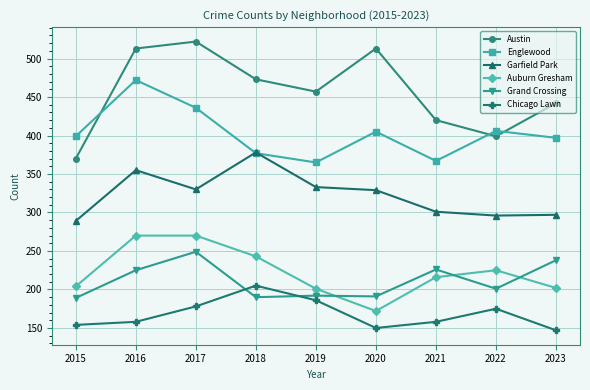

Which series changed the most between 2017 and 2021?

Austin